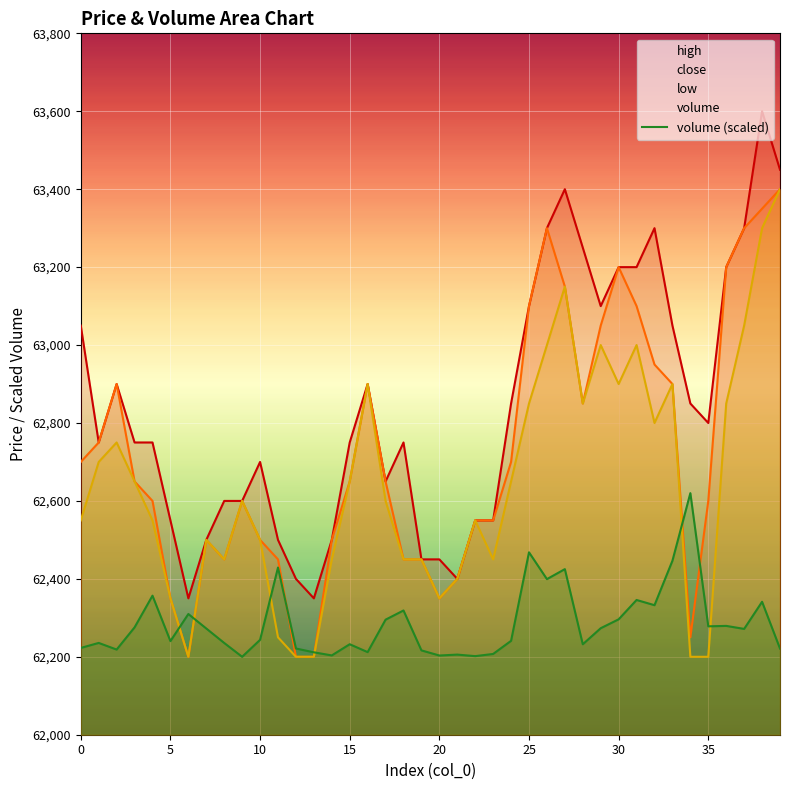

What is the minimum value shown in the chart?

62200.0